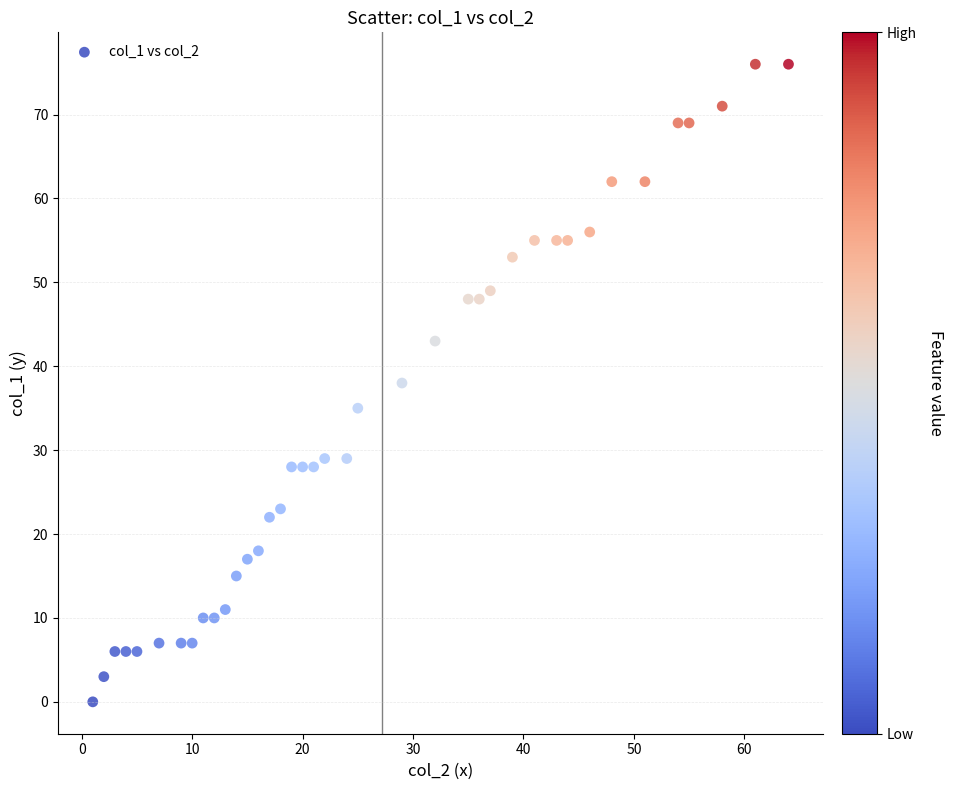

What is the range of X values (max minus min)?

63